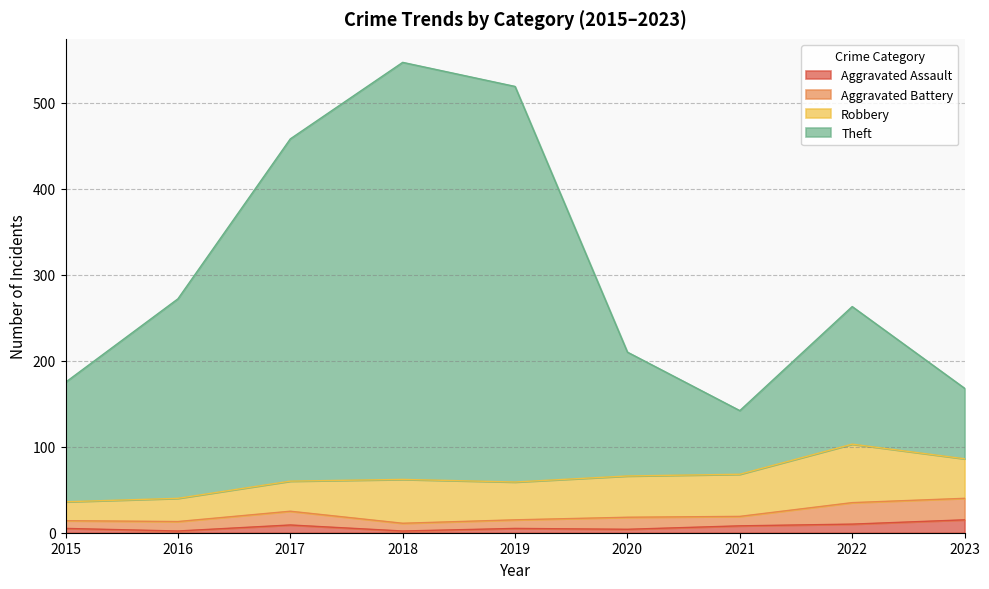

In Aggravated Assault, how many points are lower than both neighbors (excluding endpoints)?

3